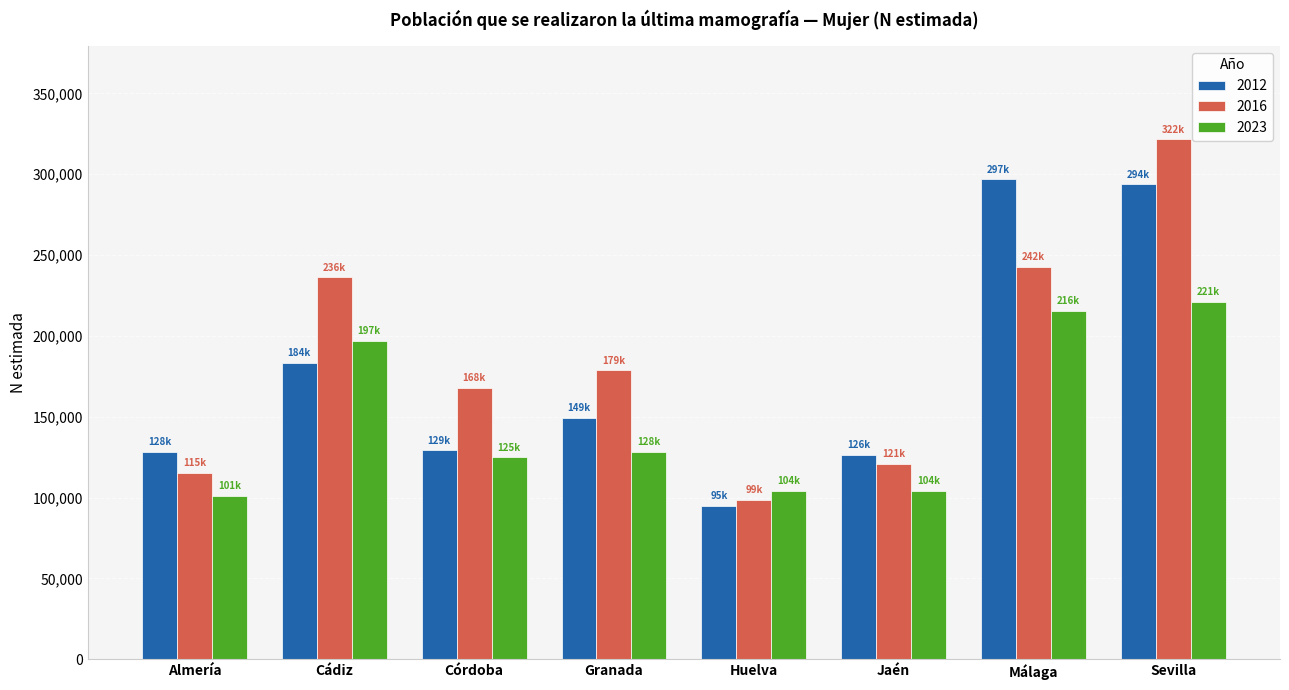

What is the approximate value of 2012 at Almería?

128388